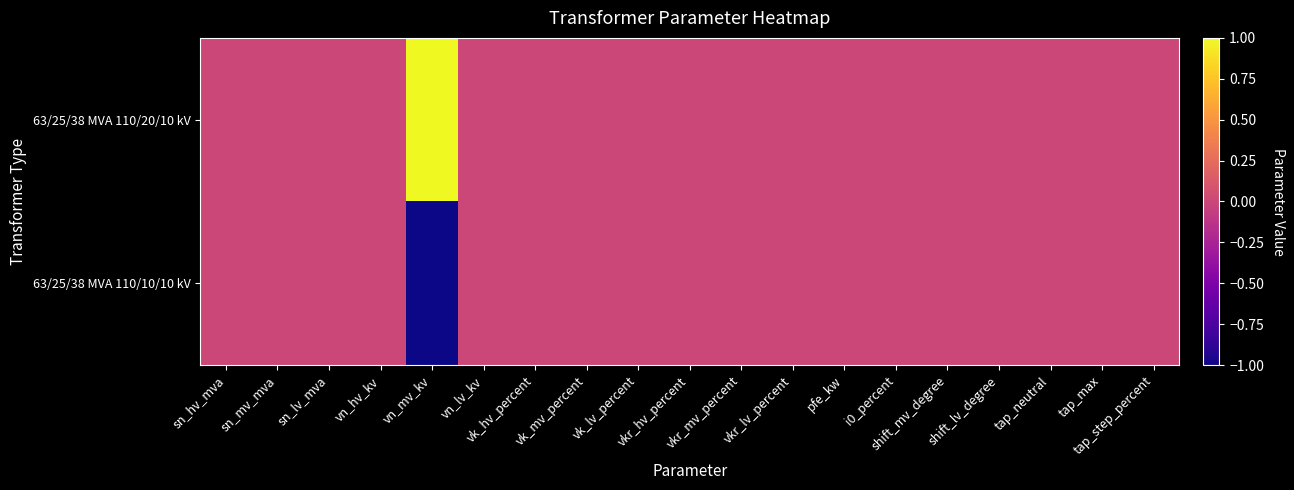

List the series in order of their overall mean, lowest first.

63/25/38 MVA 110/10/10 kV, 63/25/38 MVA 110/20/10 kV